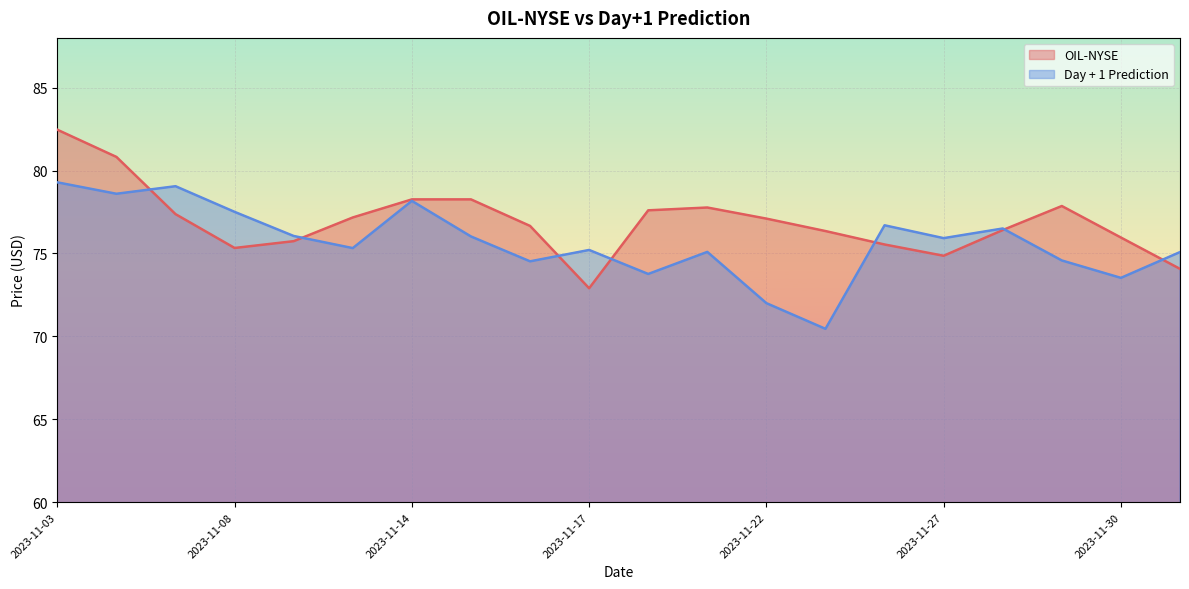

Does the chart display data point markers on the line(s)?

No